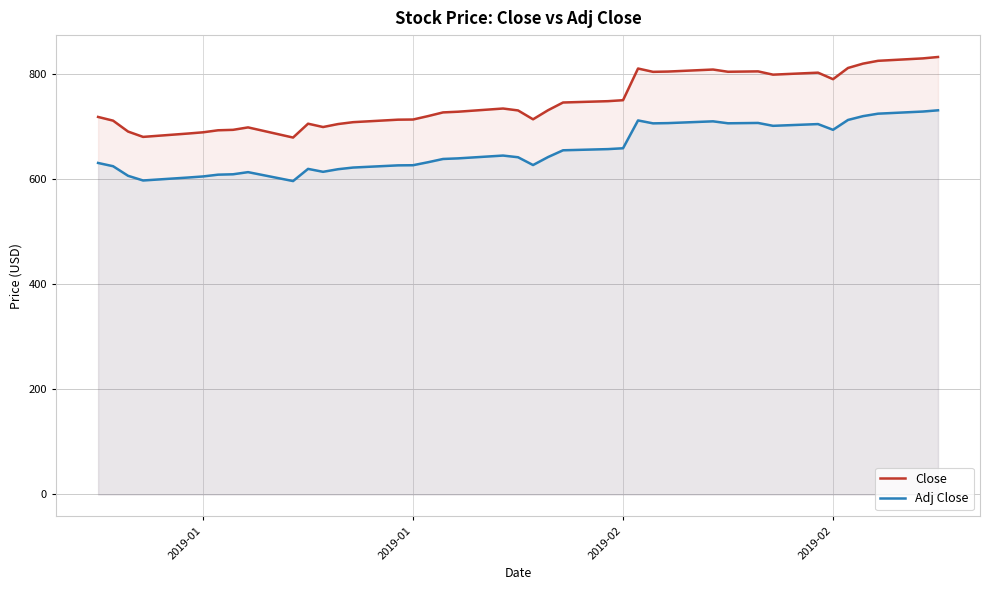

True or false: Adj Close and Close cross at least once.

False